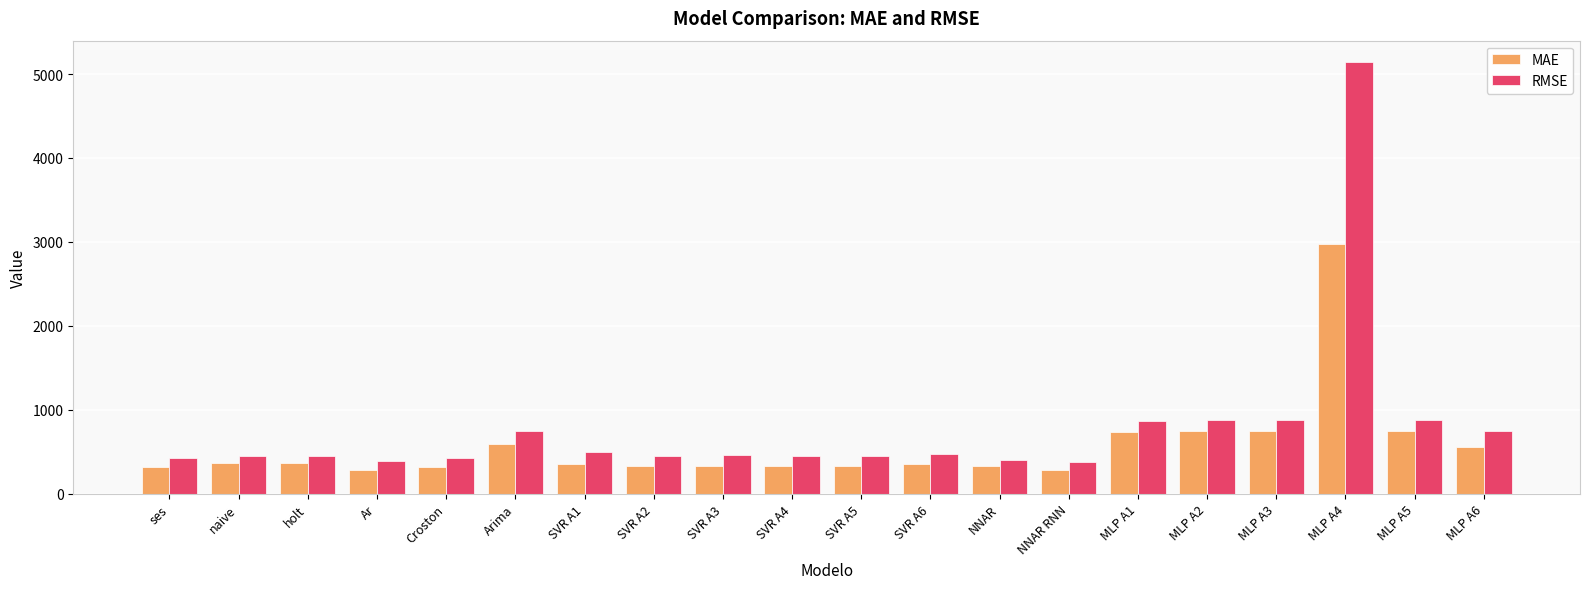

What is the difference between the RMSE values at SVR A3 and MLP A5?

426.1